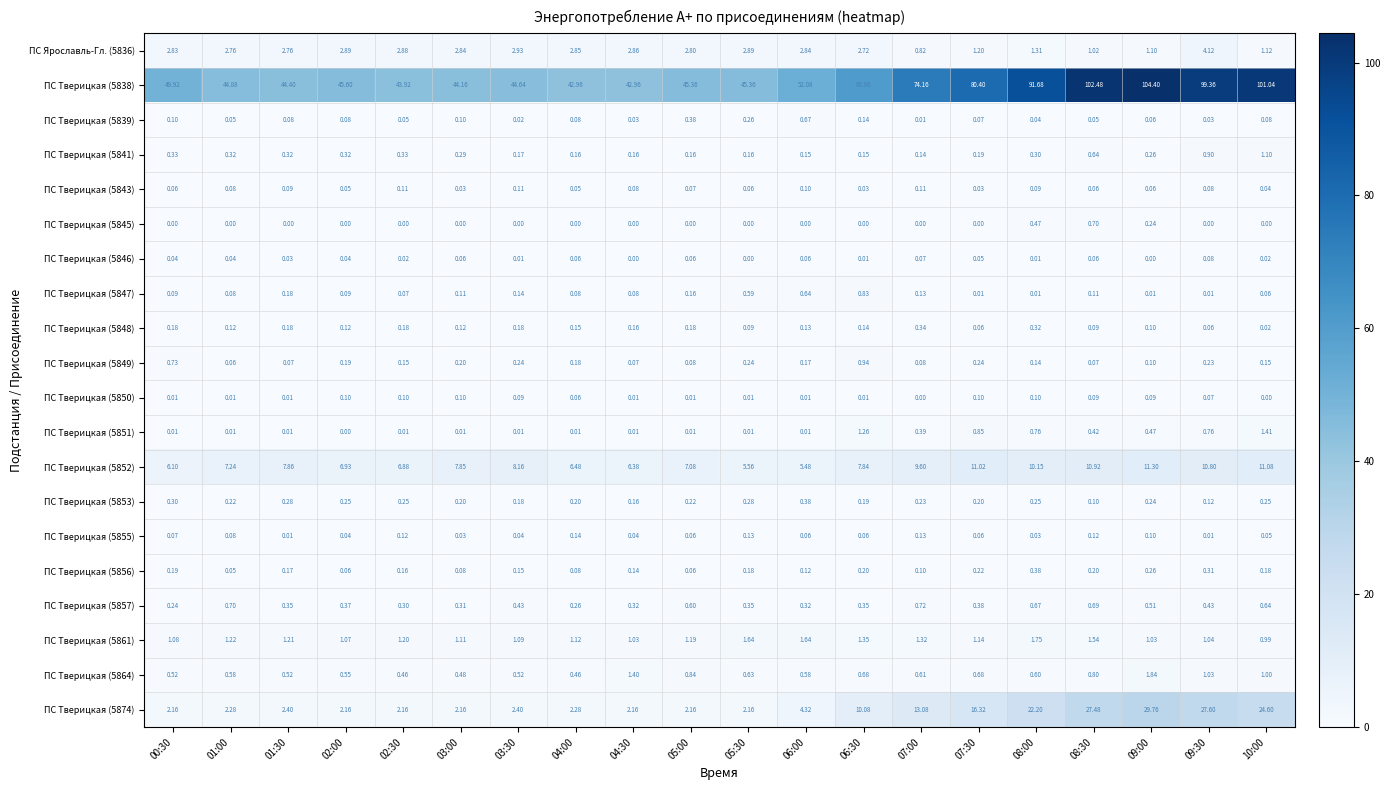

Is the value of ПС Тверицкая (5853) at 05:30 greater than the value of ПС Тверицкая (5848) at 01:00?

Yes